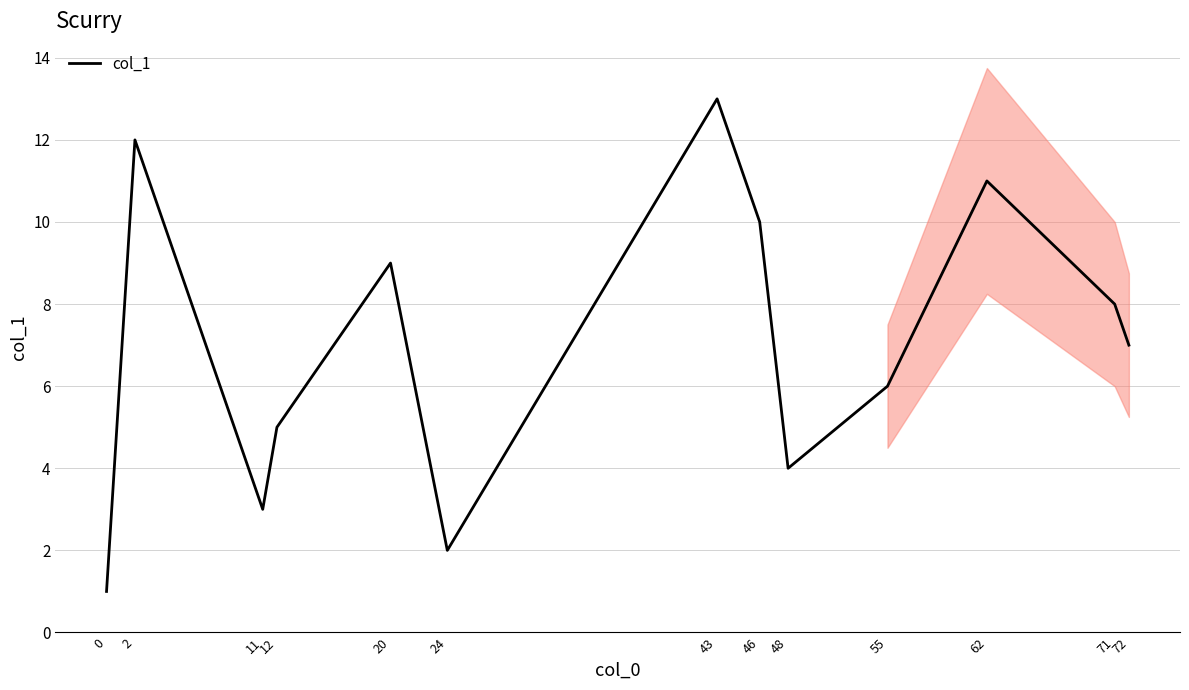

Reading left to right, what are all the values shown in this chart?

1	12	3	5	9	2	13	10	4	6	11	8	7